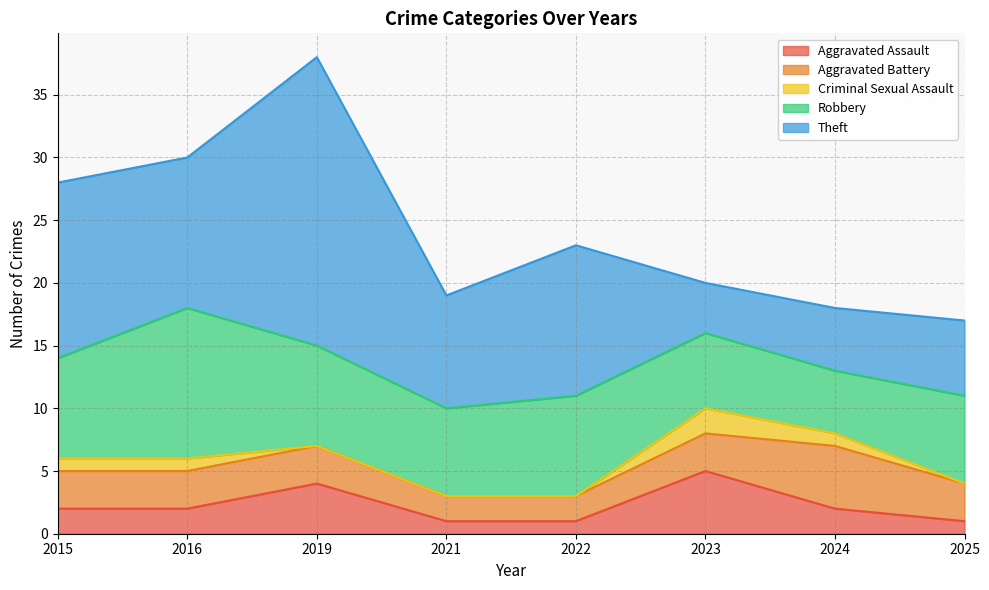

Is the value of Aggravated Assault at 2022 greater than the value of Robbery at 2015?

No